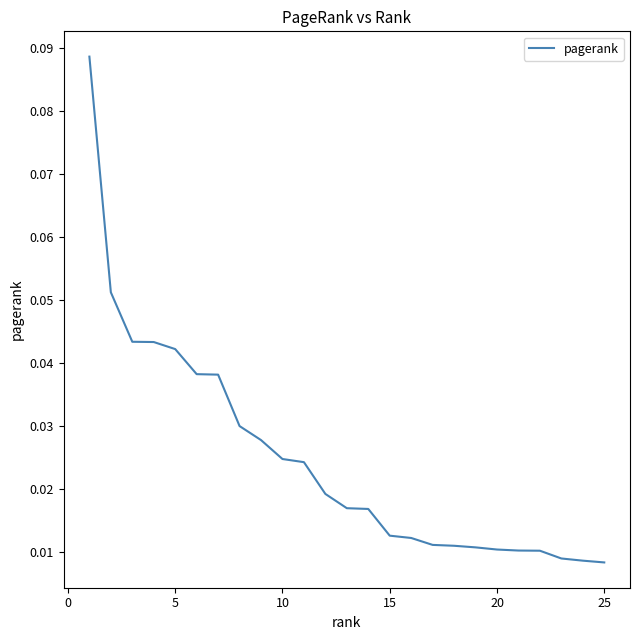

How many distinct data groups are displayed?

1